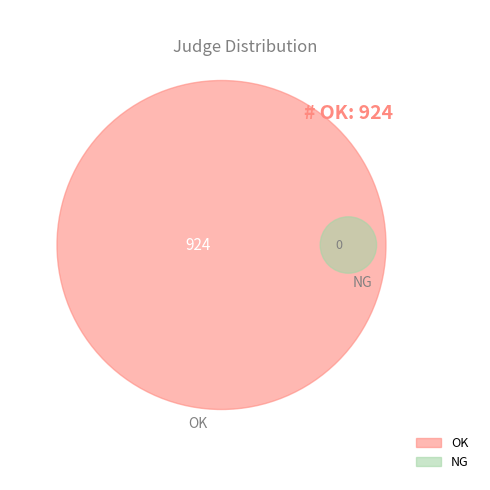

True or false: NG accounts for 0% of the total.

True